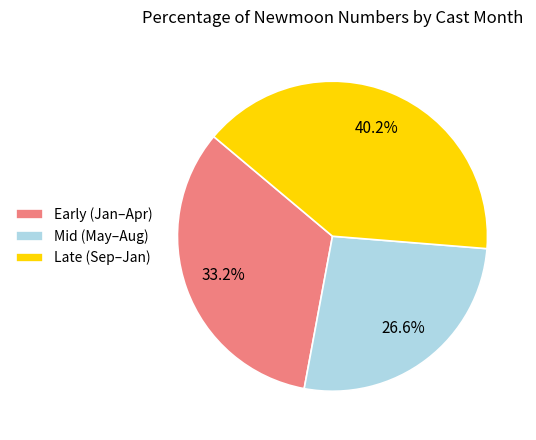

Which slice is the smallest?

Mid (May–Aug)